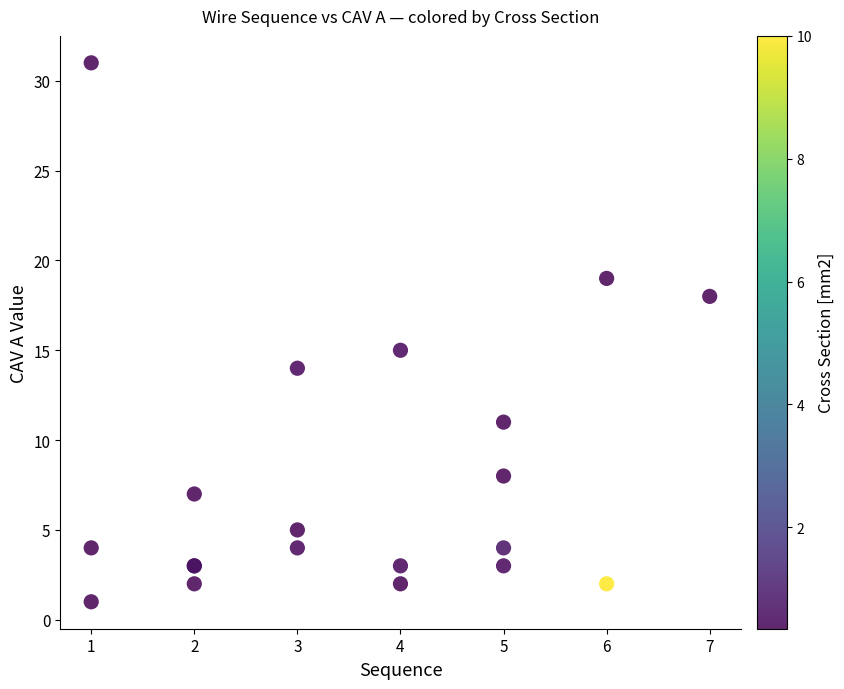

What Y value in the scatter plot is closest to 16?

15